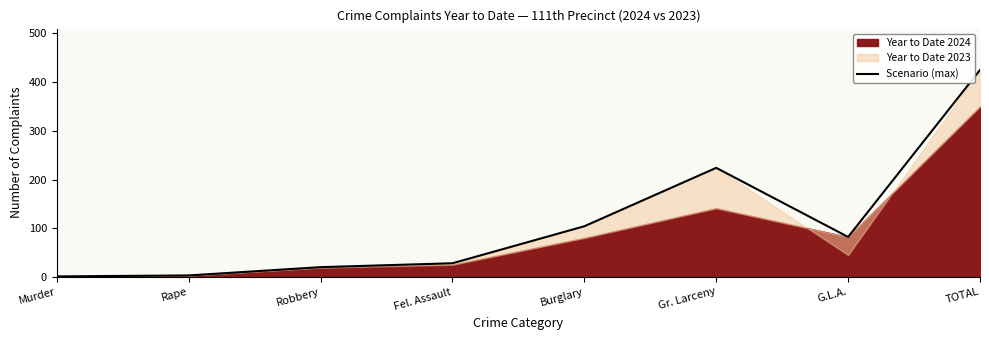

Is it true that the value at Gr. Larceny is 224?

True